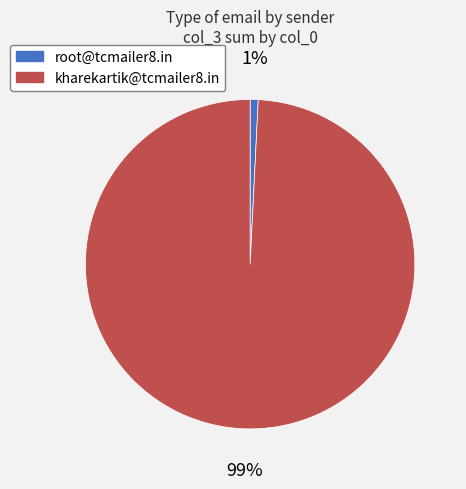

What is the smallest slice in the pie chart?

root@tcmailer8.in